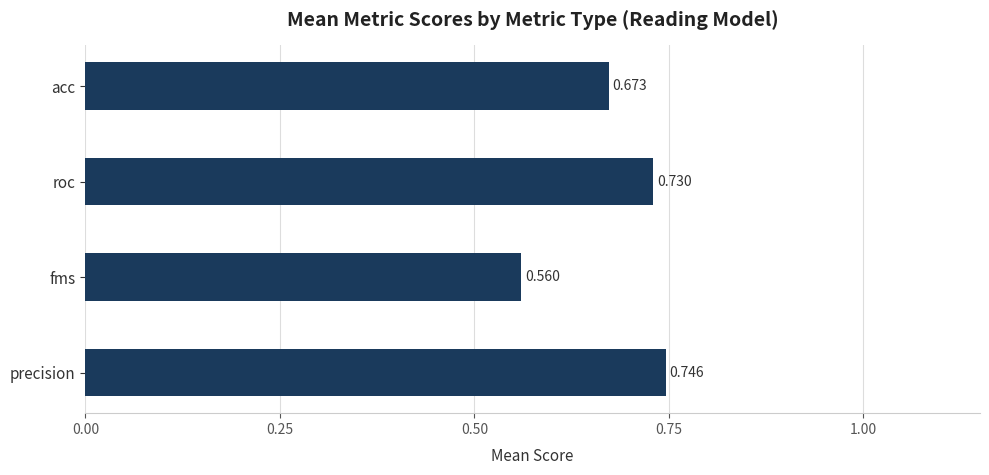

At which label is the value closest to 0?

fms